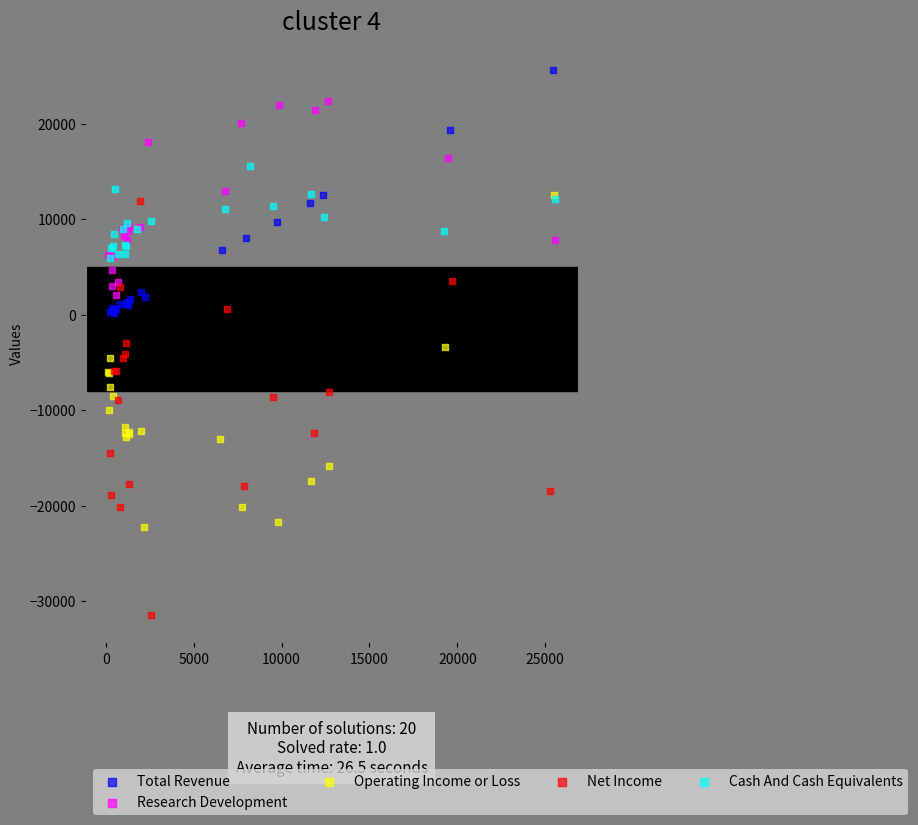

Which series contains the lowest Y value?

Net Income